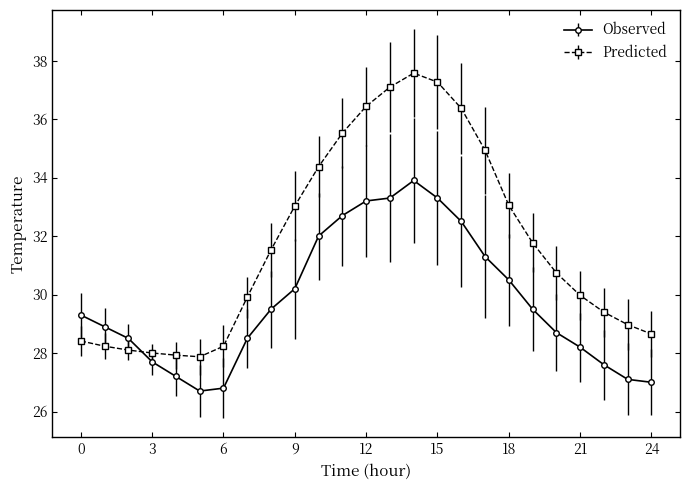

What is the smallest value displayed?

26.7